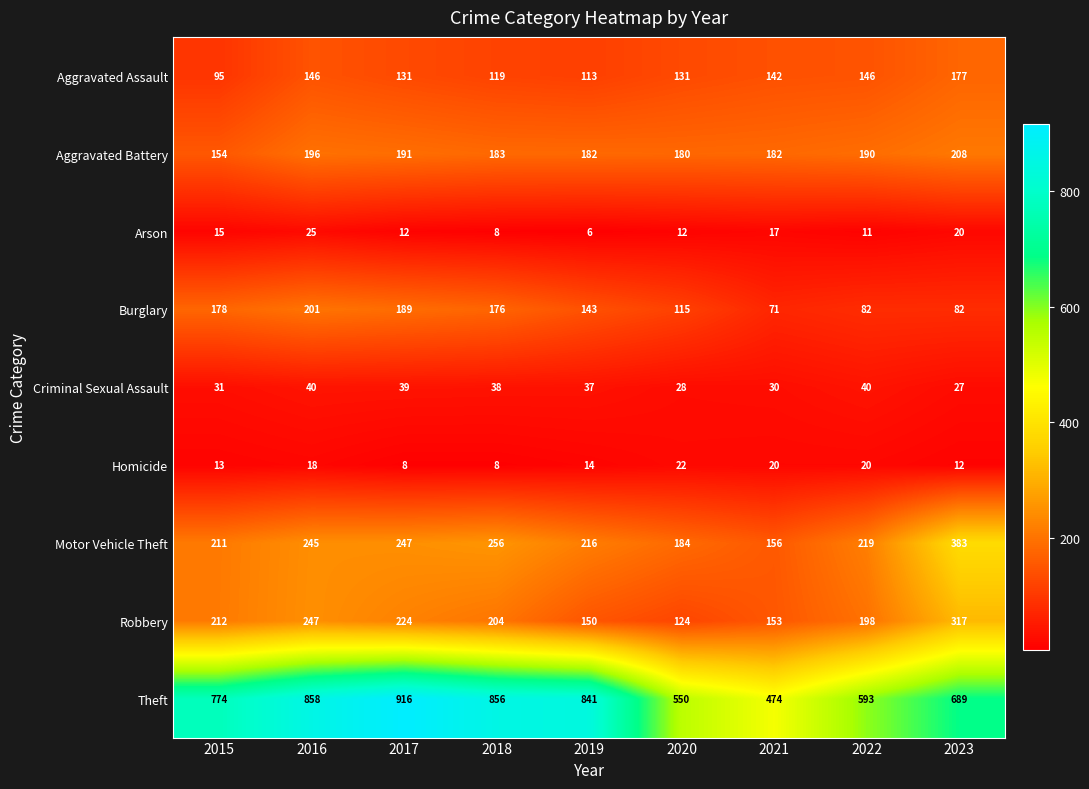

Between 2016 and 2020, which series saw the biggest shift?

Theft